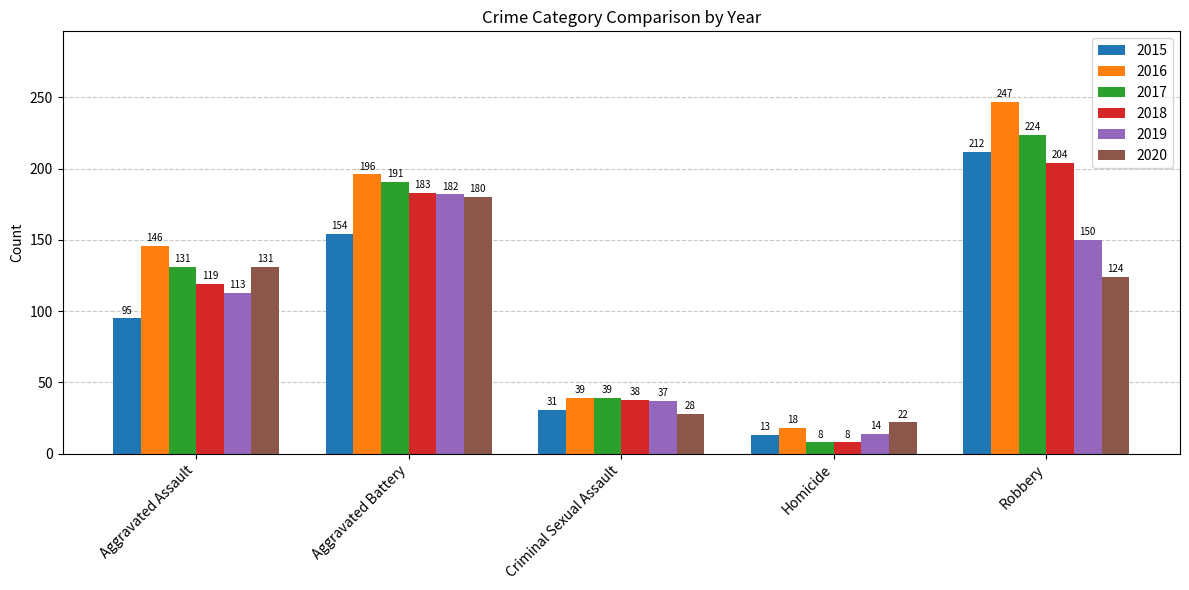

Count the number of data series in this chart.

6